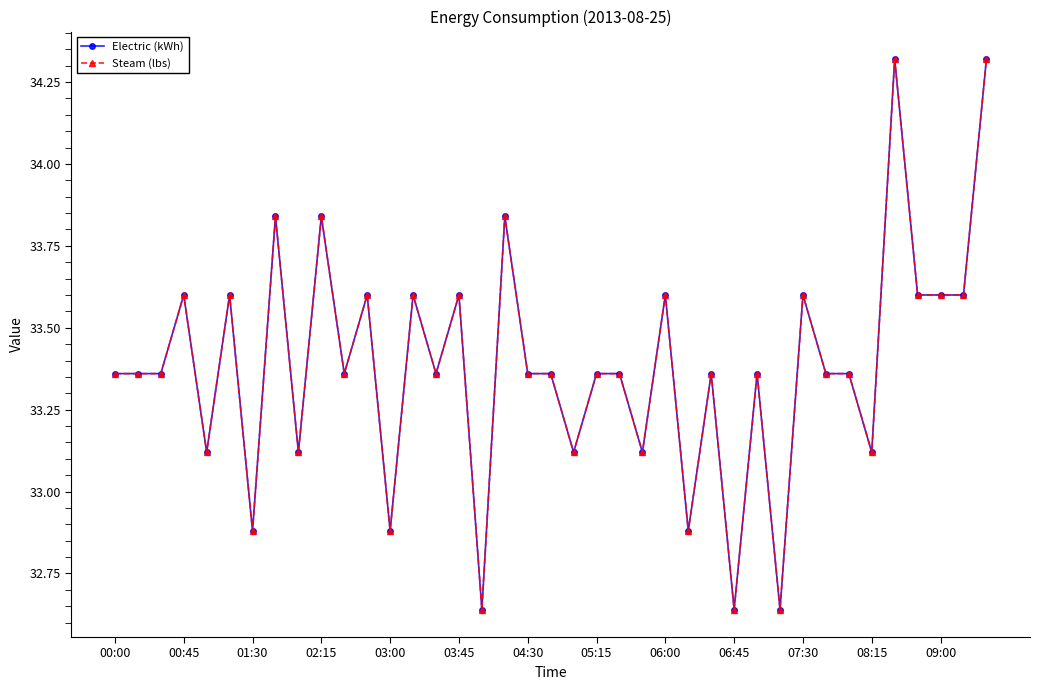

Is this an area chart (filled region under the line)?

No